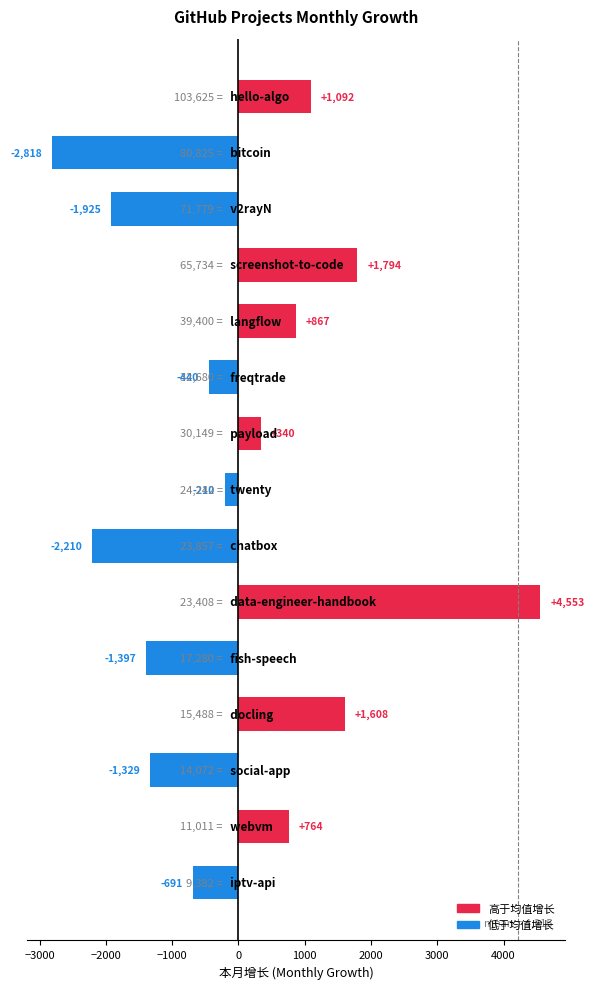

What is the smallest value displayed?

-2818.3